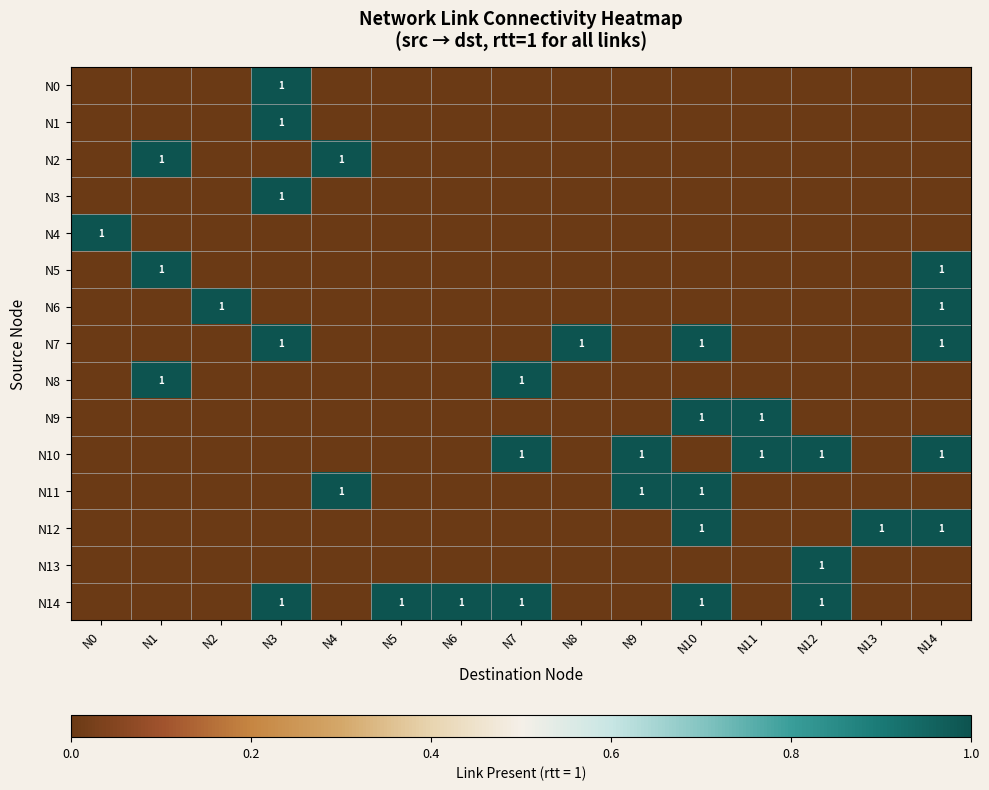

Which category has the lowest value in the N1 series?

N0